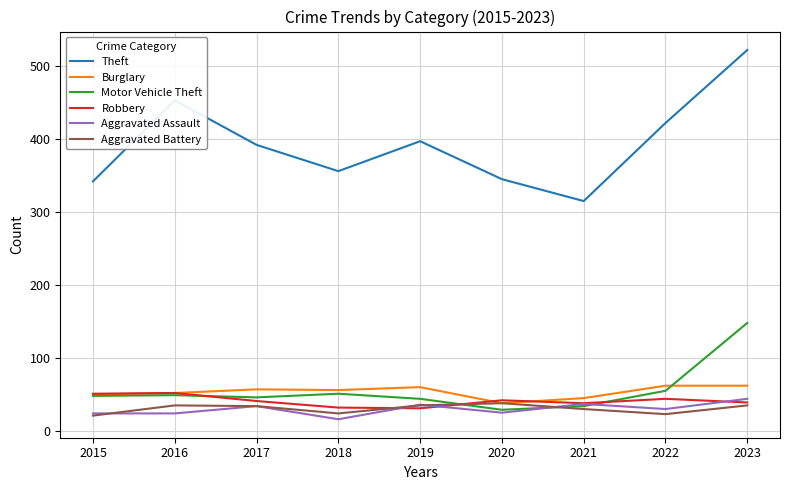

Is this an area chart (filled region under the line)?

No